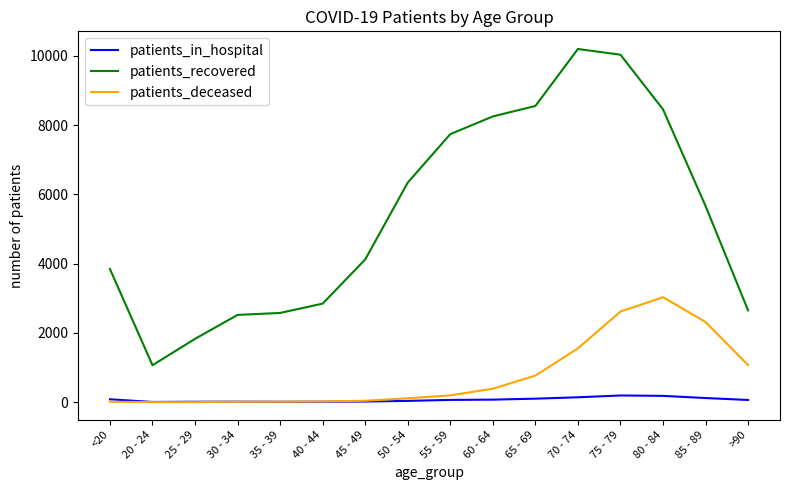

Is this an area chart (filled region under the line)?

No